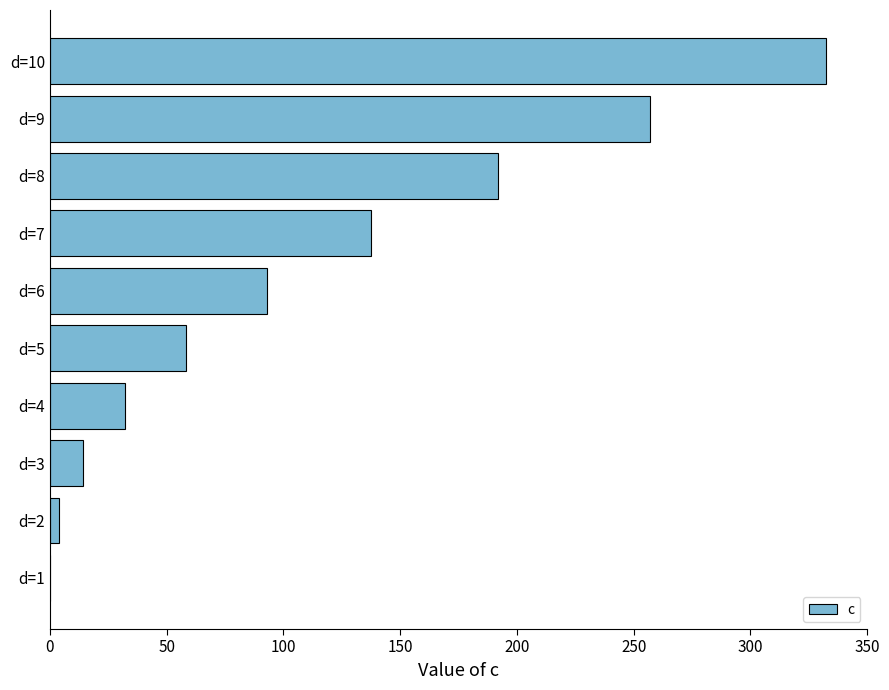

What is the sum of all values?

1119.9